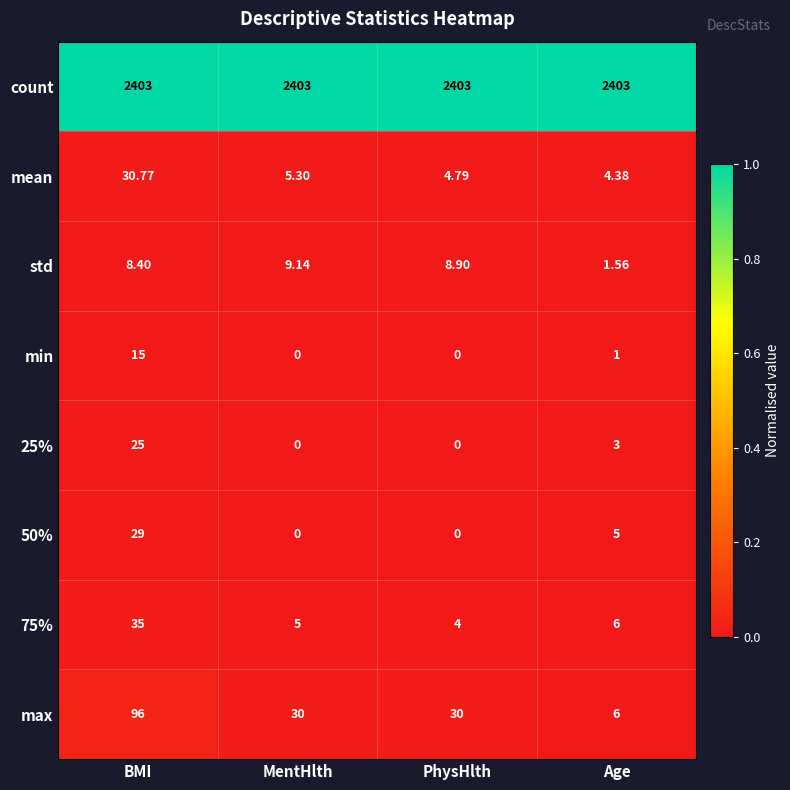

At which category is the sum across all series the highest?

BMI